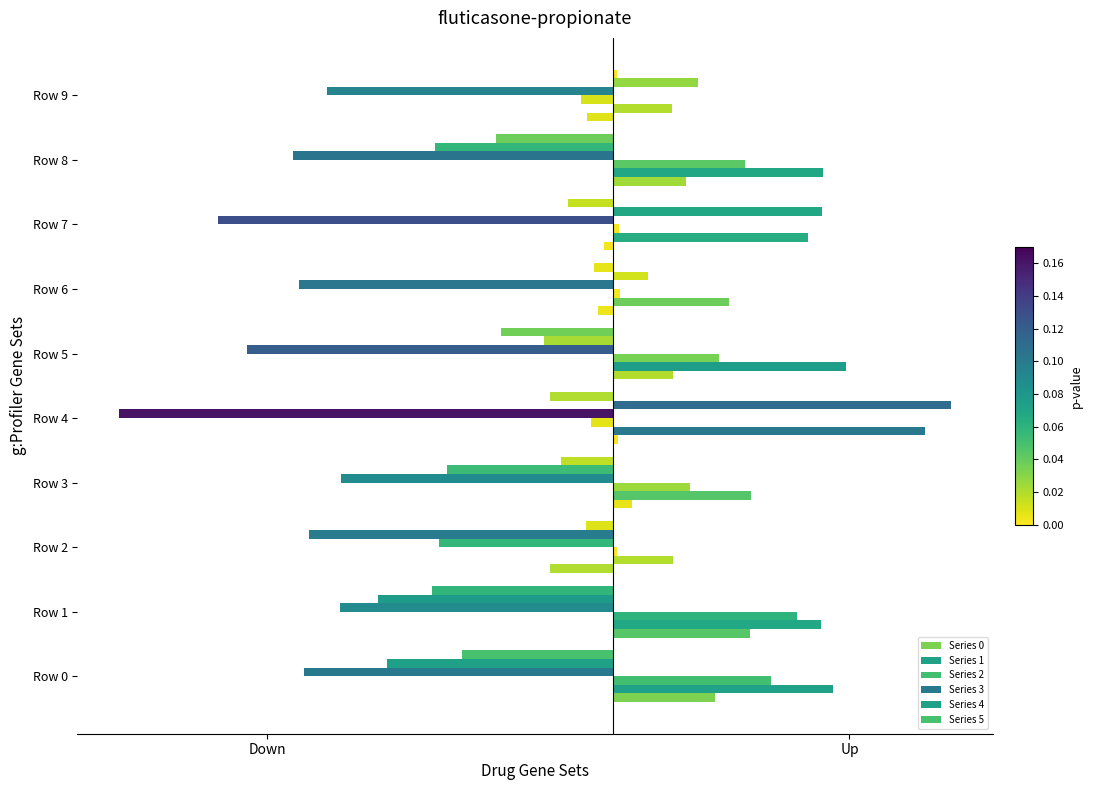

What is the label of the 1st bar from the right?

9